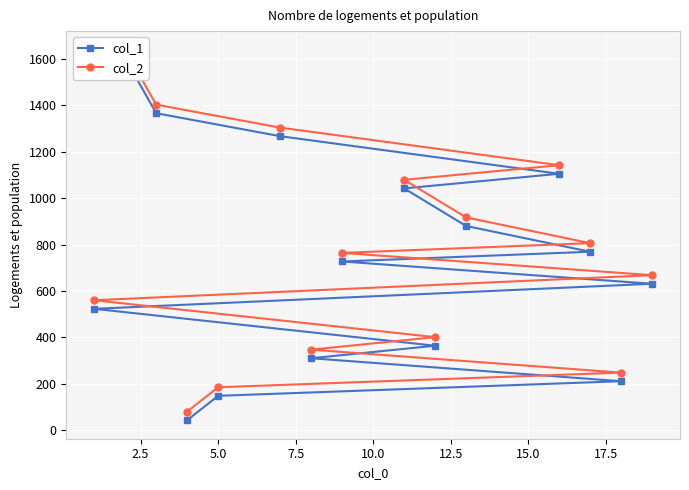

True or false: col_2 has more than 1 interior local peaks.

False